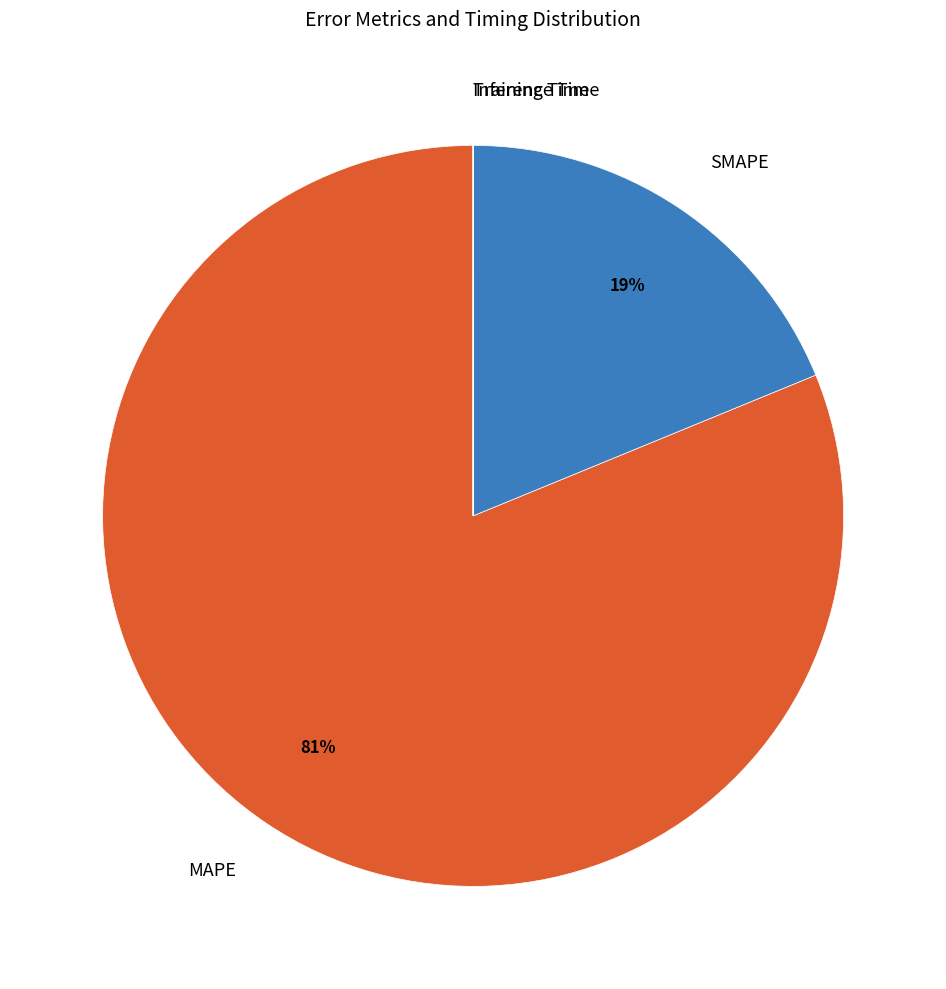

To the nearest percent, what is the average slice percentage?

25%